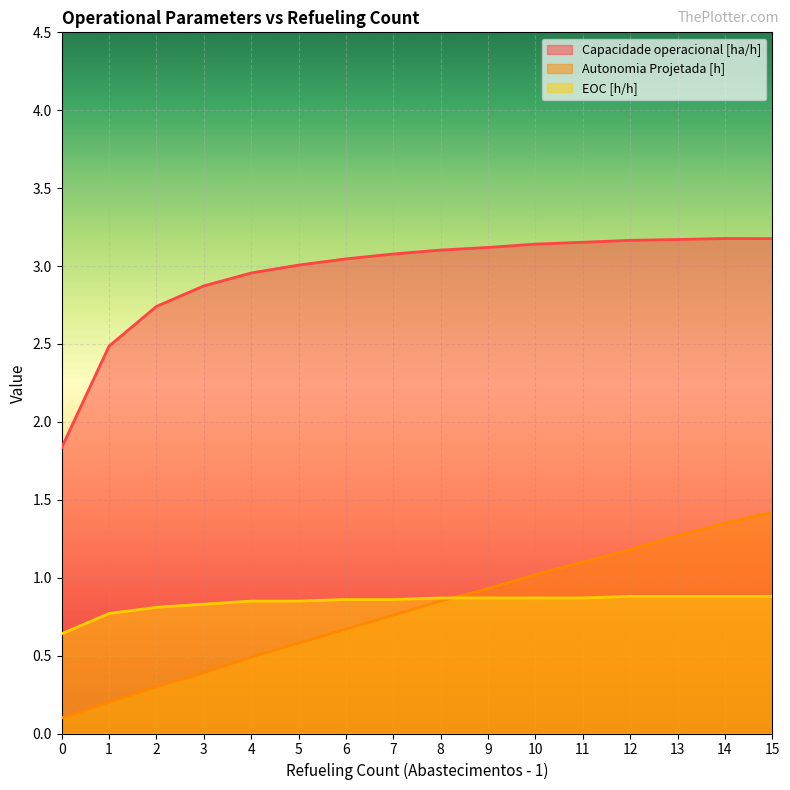

Which series changed the most between 1 and 4?

Capacidade operacional [ha/h]